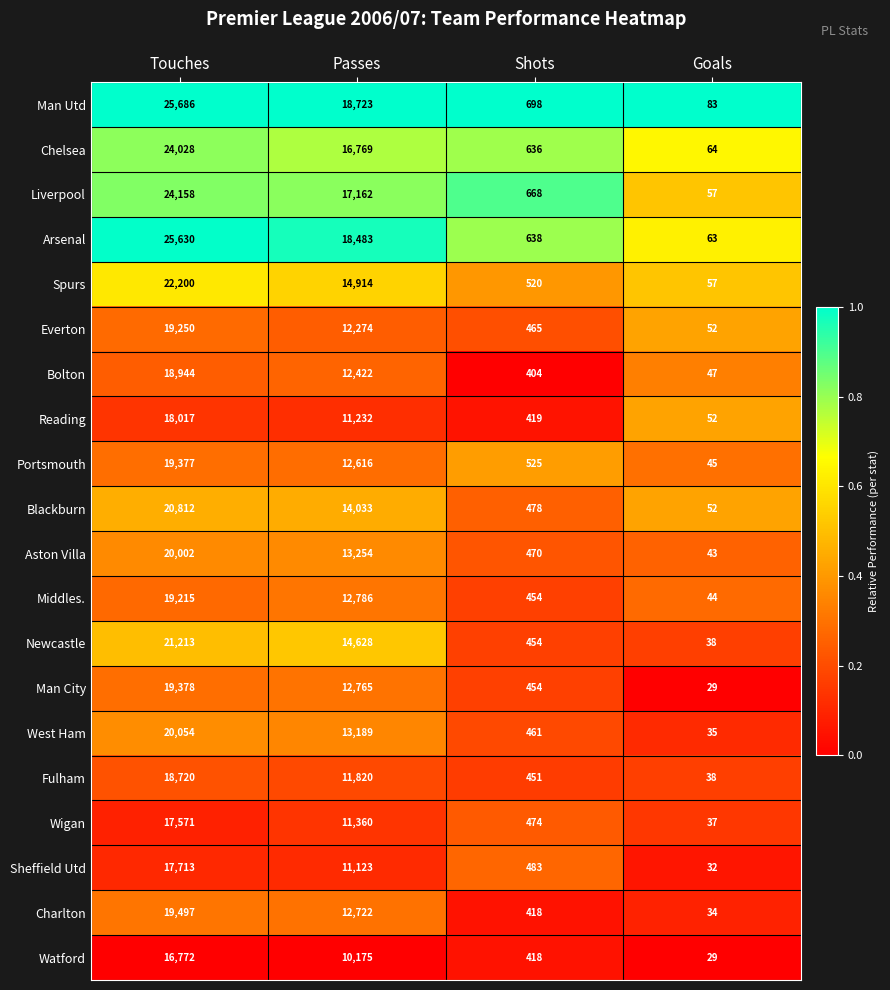

Is the value of Wigan at Passes greater than the value of Blackburn at Goals?

Yes